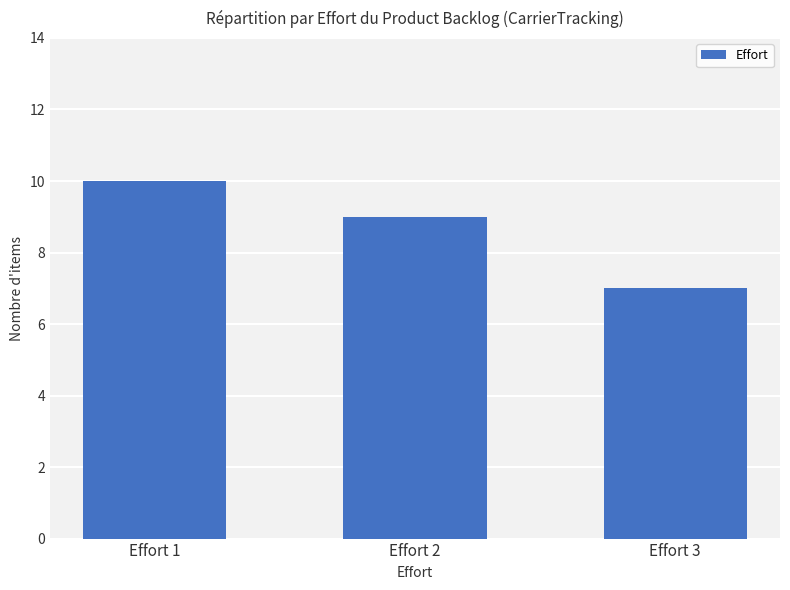

Which category has the lowest value across all series?

Effort 3